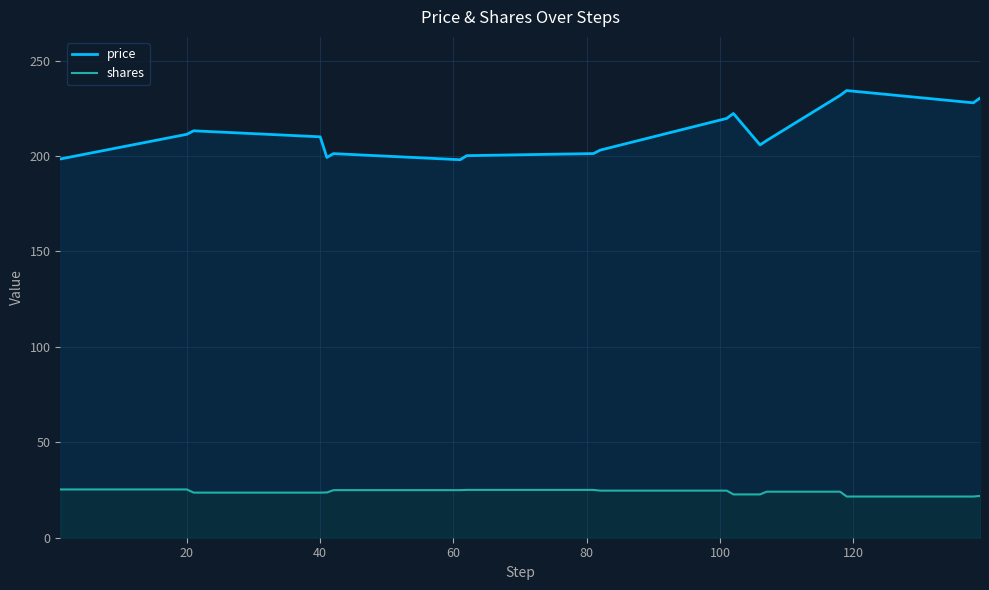

The value of shares at 20 is 25.3. True or false?

True